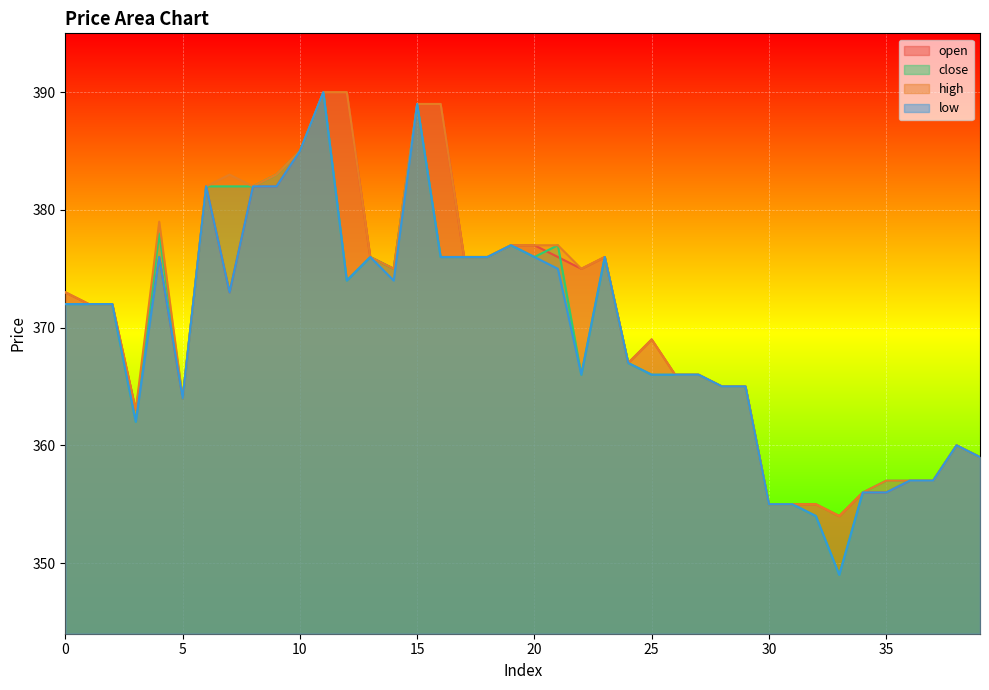

How many lines are shown in the chart?

4